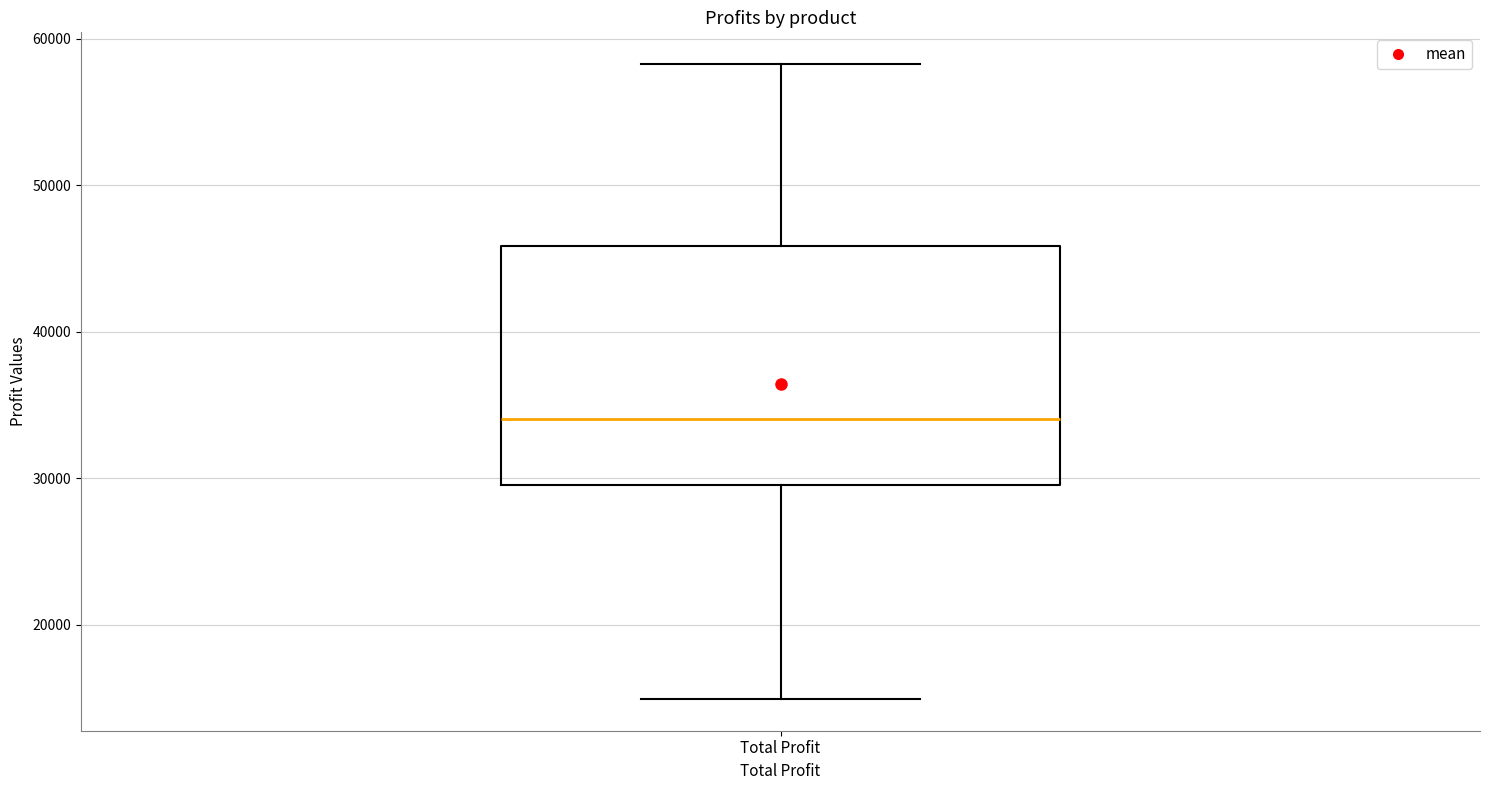

Read this box plot against the y-axis: the position of the median line, the range covered by the box, and the ends of both whiskers. The values are not printed on the chart, so give them approximately, as read against the axis.

median 34000, box 30000 to 46000, whiskers 15000 to 58000